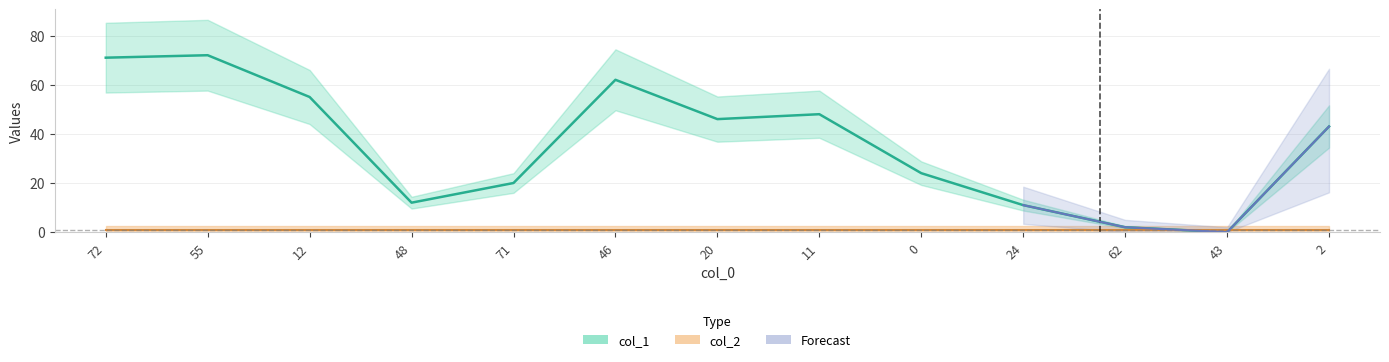

List the labels in order of value, smallest first.

43, 62, 24, 48, 71, 0, 2, 20, 11, 12, 46, 72, 55